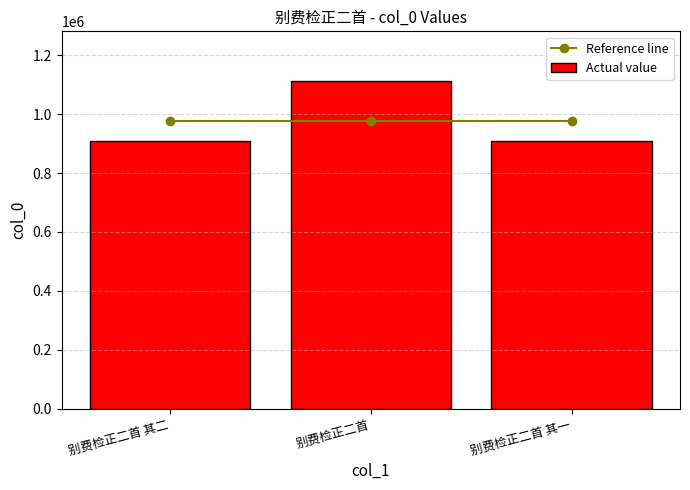

What is the greatest value displayed?

1114542